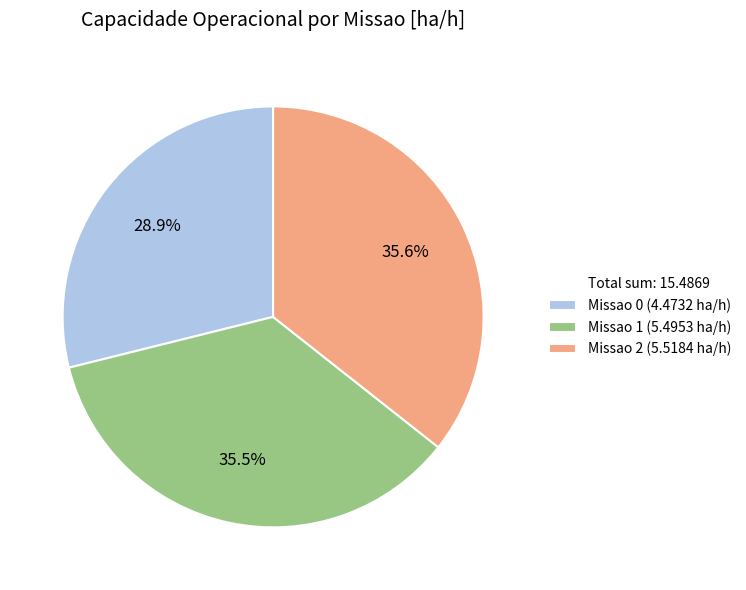

Count the number of slices in the pie.

3